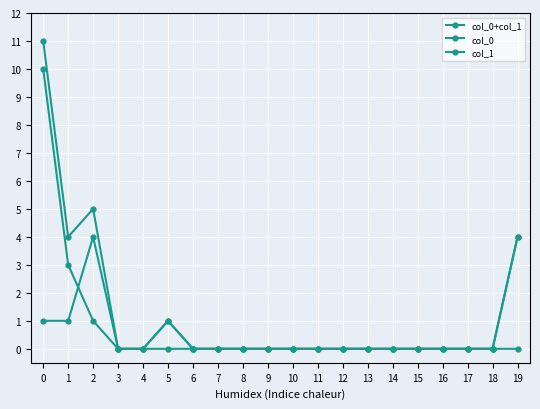

How many series are shown in this chart?

3